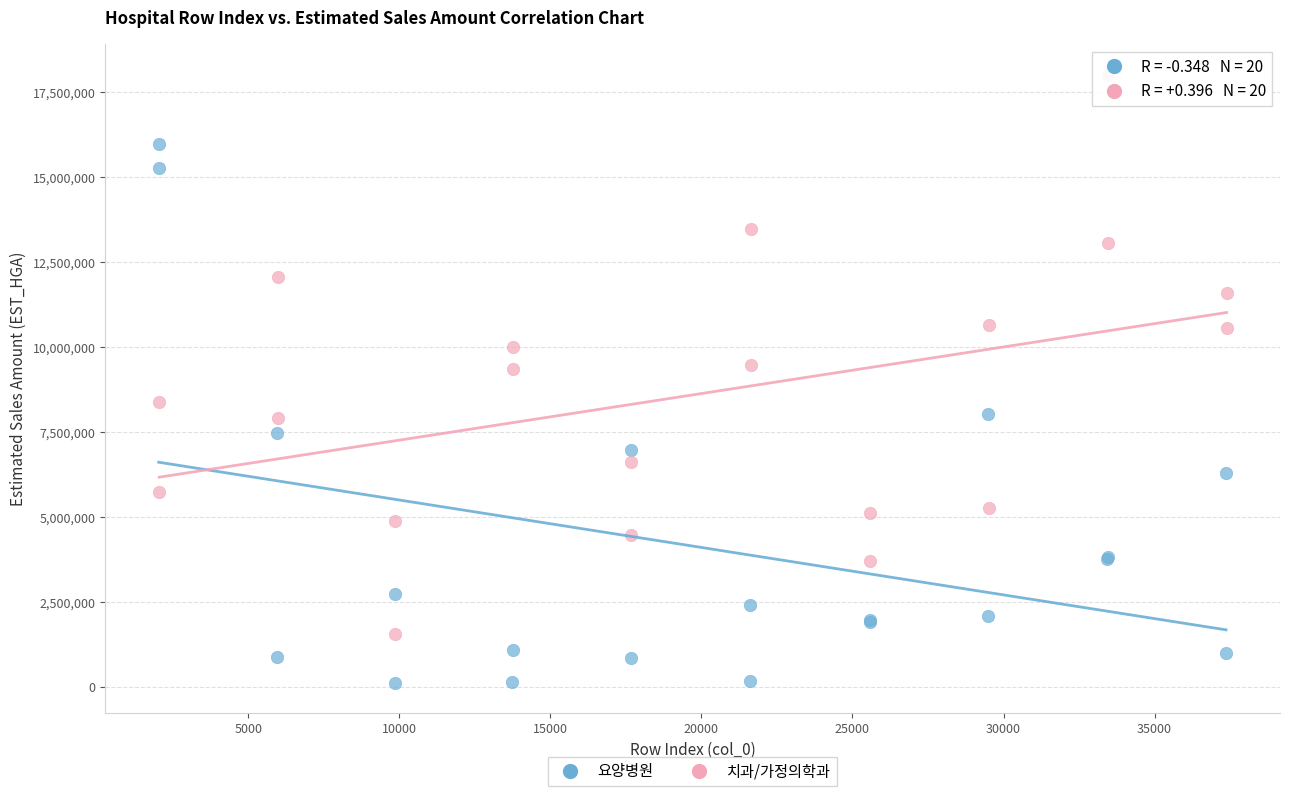

Which series reaches the maximum Y coordinate?

치과/가정의학과